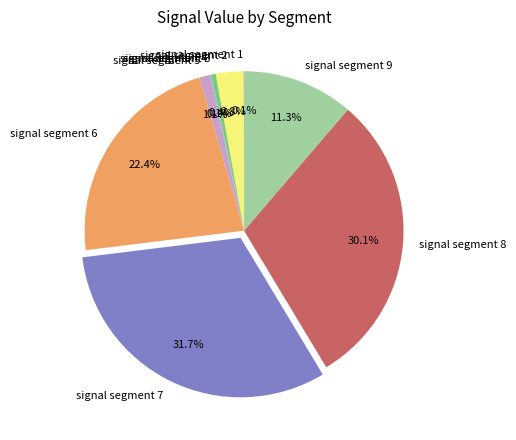

Between signal segment 3 and signal segment 9, which is larger?

signal segment 9